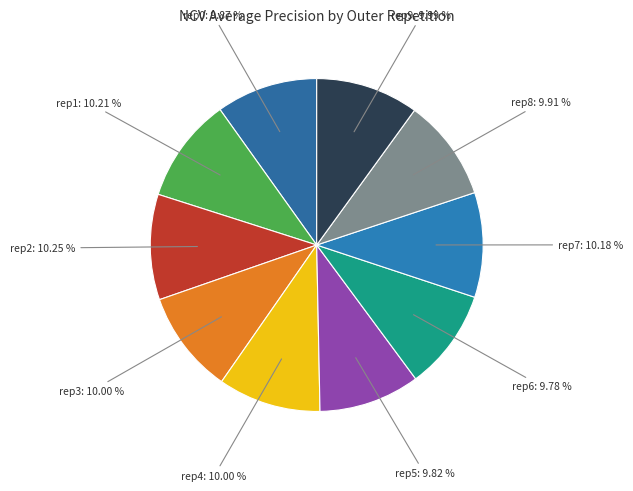

Is the sum of rep3: 10.00 % and rep1: 10.21 % greater than half?

No